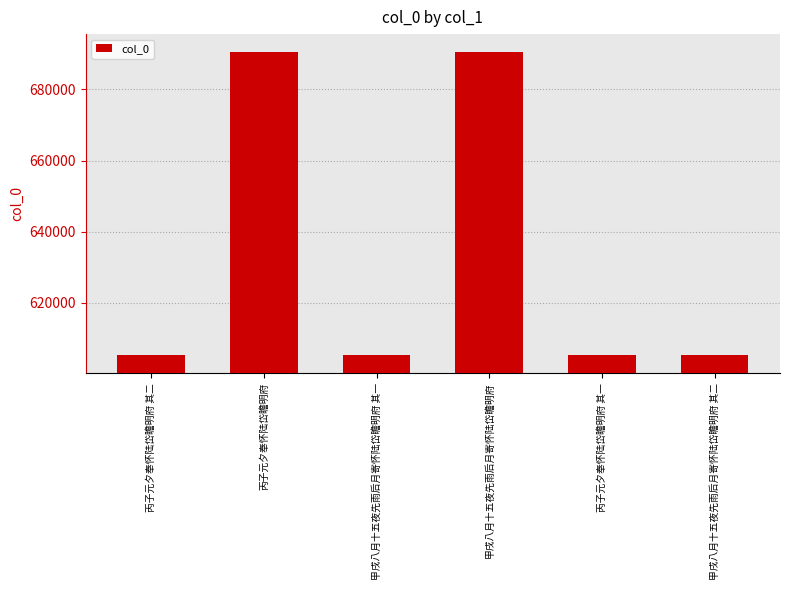

Does the chart contain stacked bars?

No